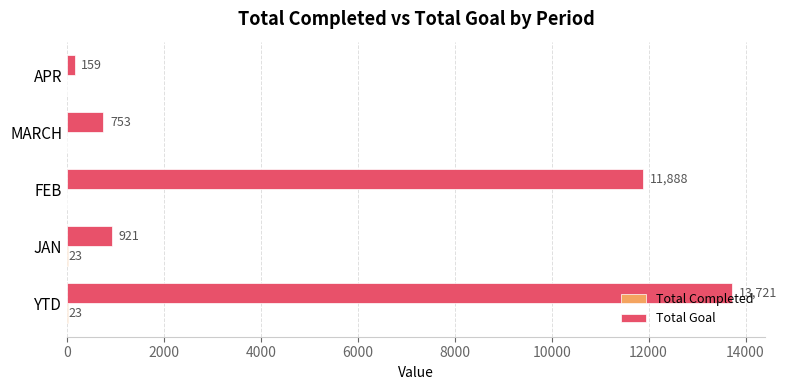

At which category is the sum across all series the highest?

YTD